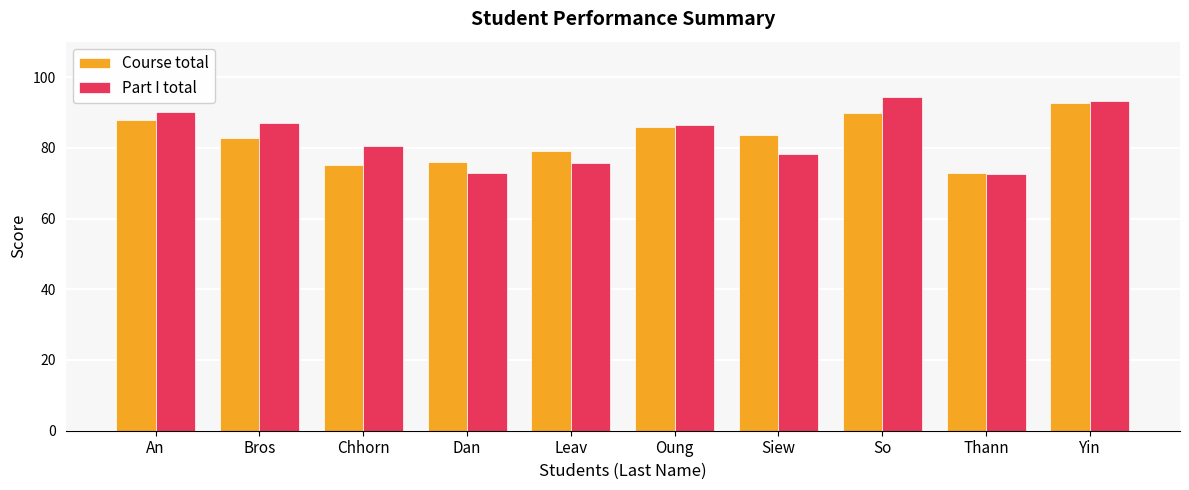

How many distinct data groups are displayed?

2